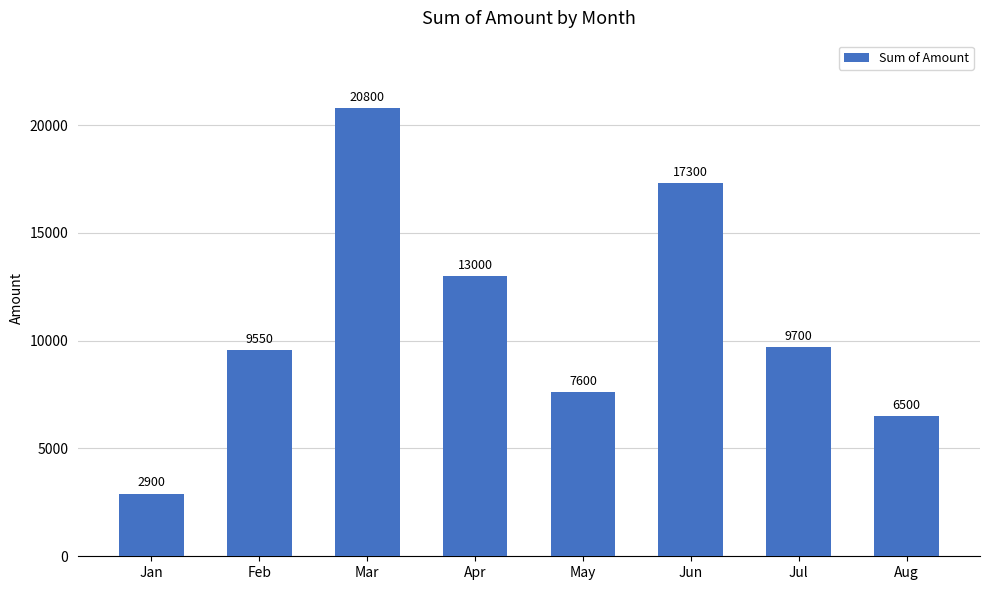

Rank the categories by value from highest to lowest.

Mar, Jun, Apr, Jul, Feb, May, Aug, Jan